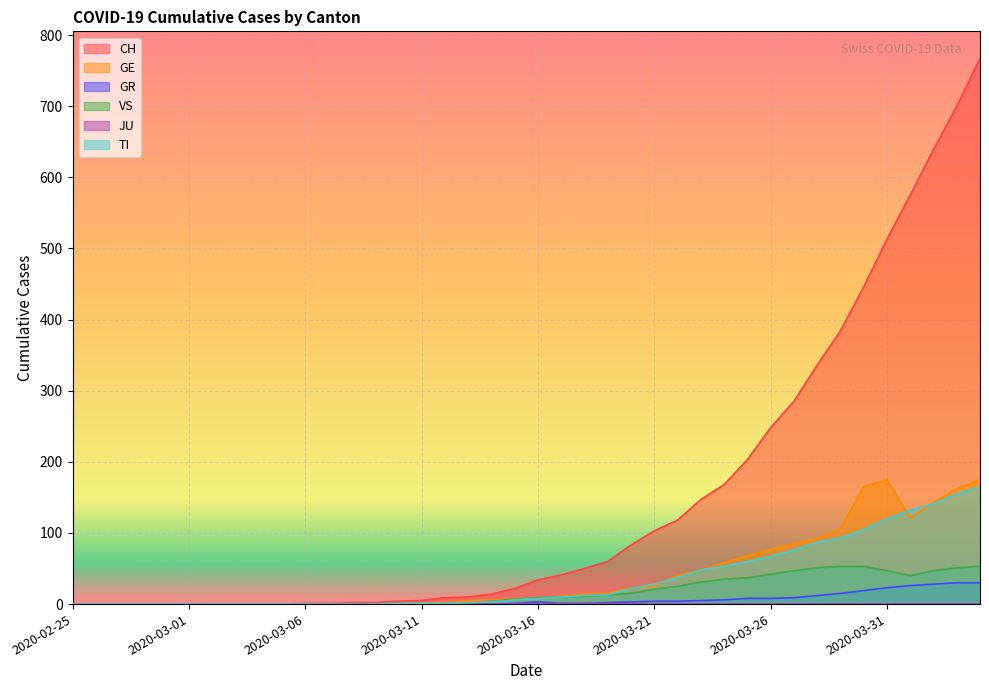

Is it true that VS equals 47 at 2020-03-31?

True